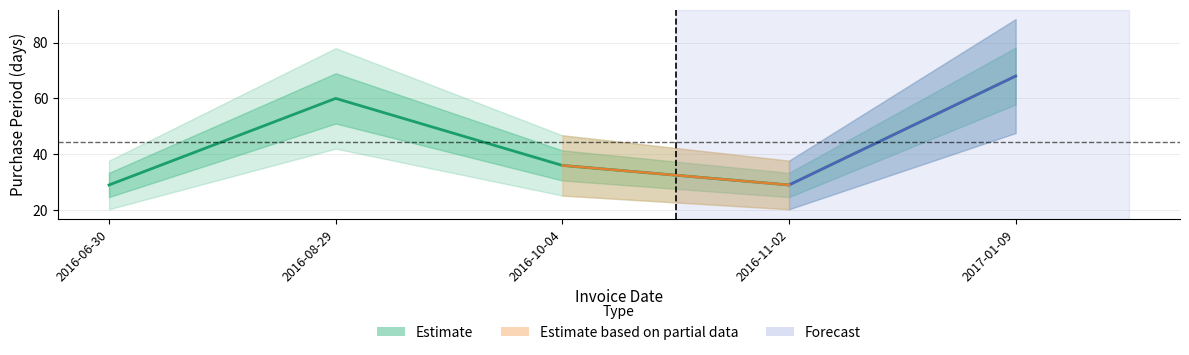

At which category does the data reach its first local peak?

2016-08-29